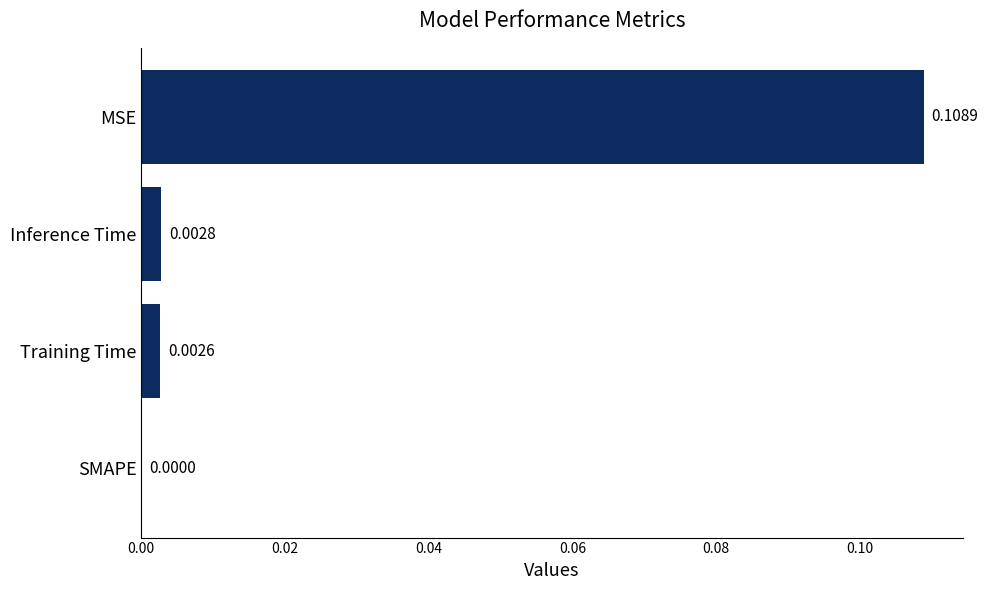

At which category does the chart reach its peak across all series?

MSE